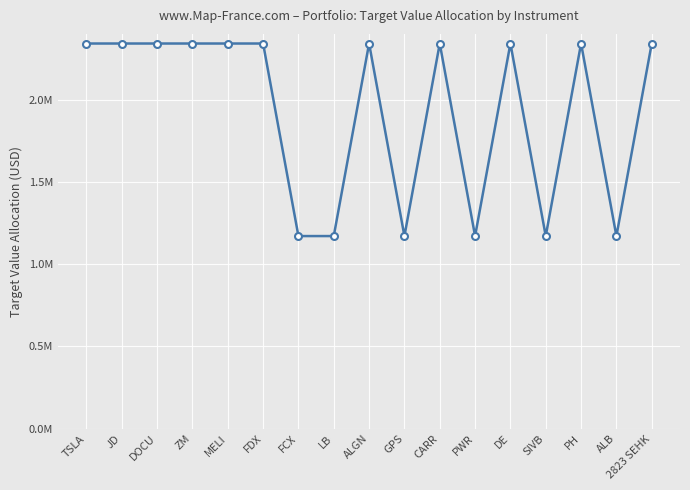

Is this an area chart (filled region under the line)?

No